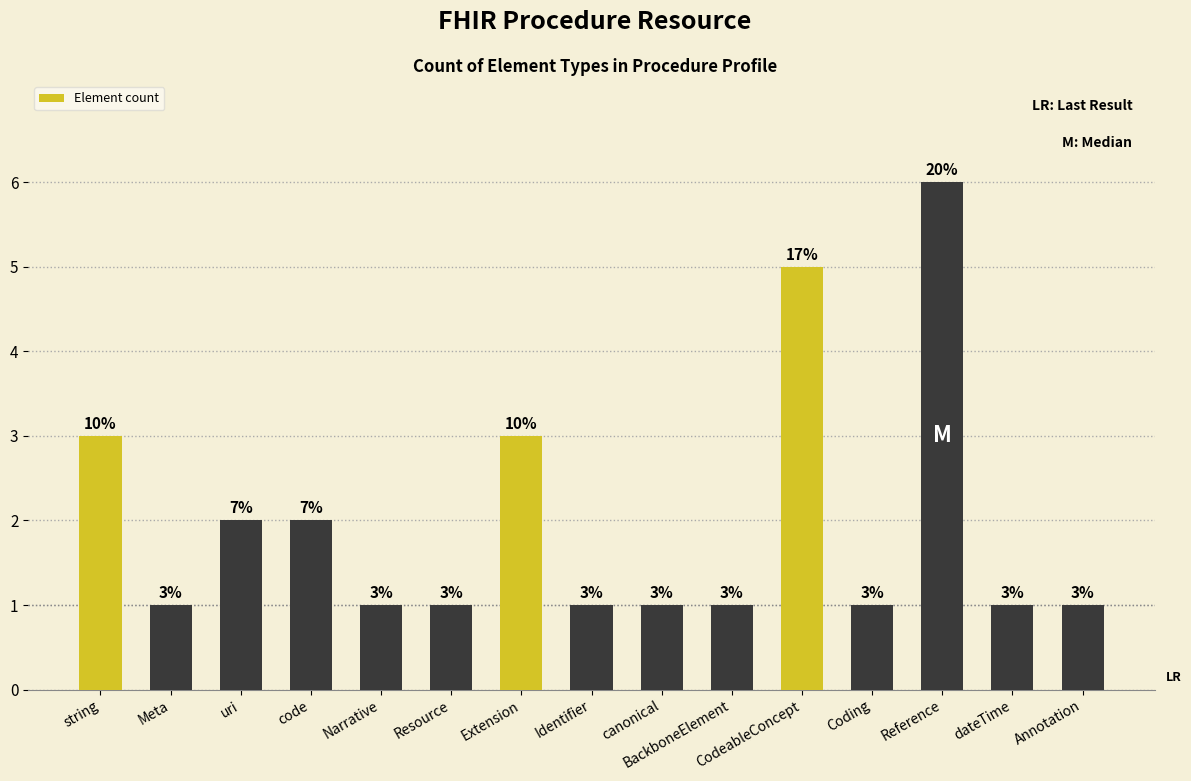

How many series are shown in this chart?

1